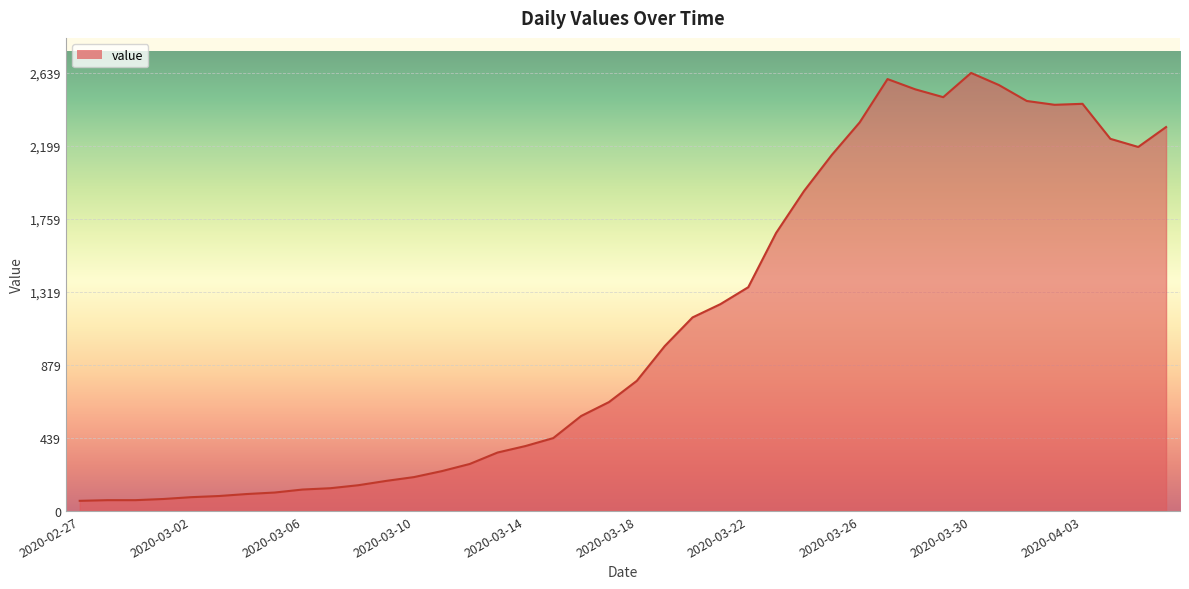

What is the minimum value shown in the chart?

61